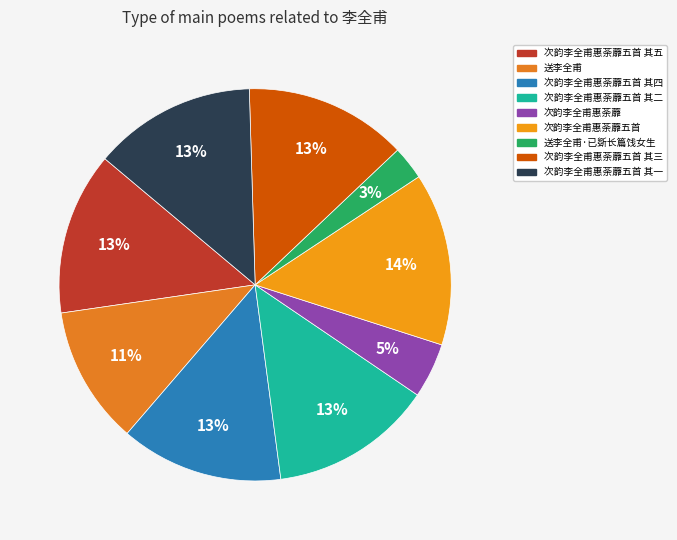

What is the largest slice in the pie chart?

次韵李全甫惠荼蘼五首